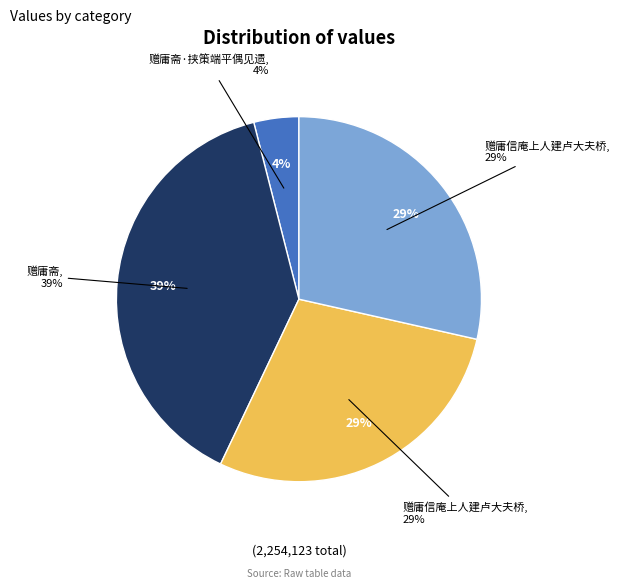

Which category has the biggest portion of the pie?

赠庸斋